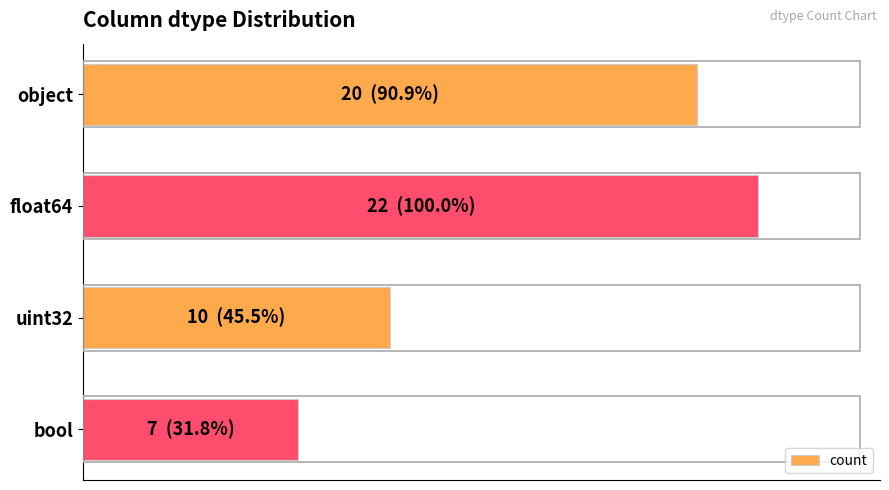

What is the smallest value displayed?

7